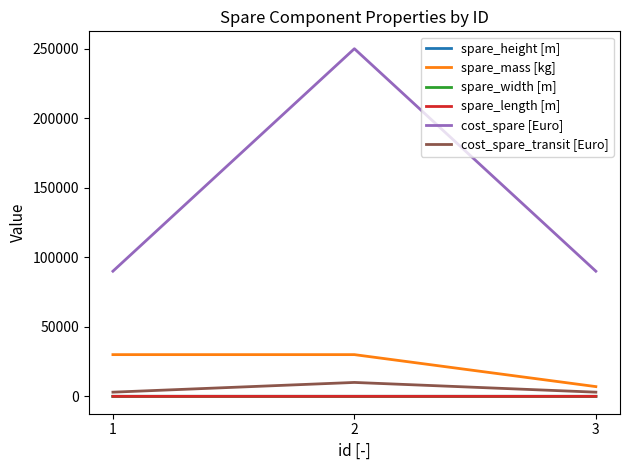

Does the chart display data point markers on the line(s)?

No